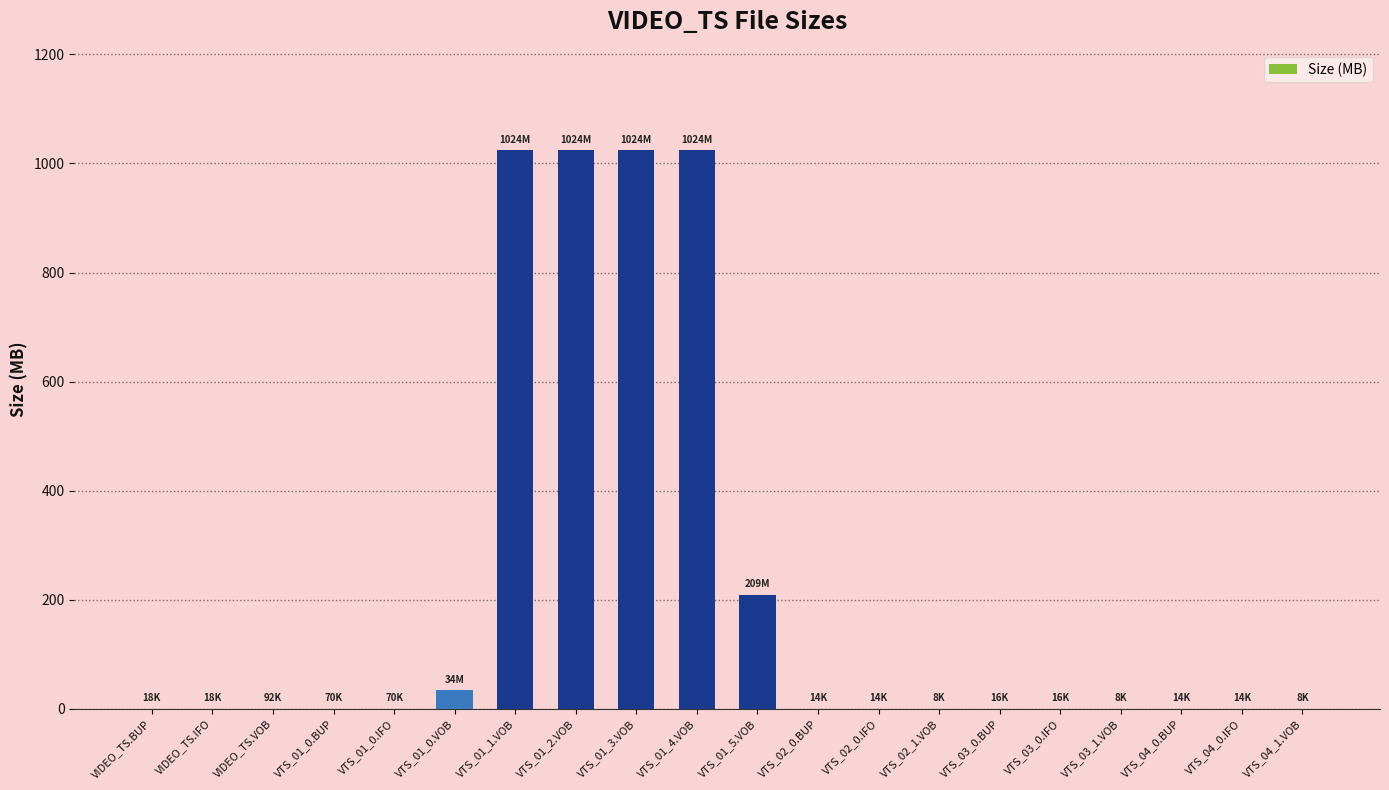

Are the bars horizontal?

No